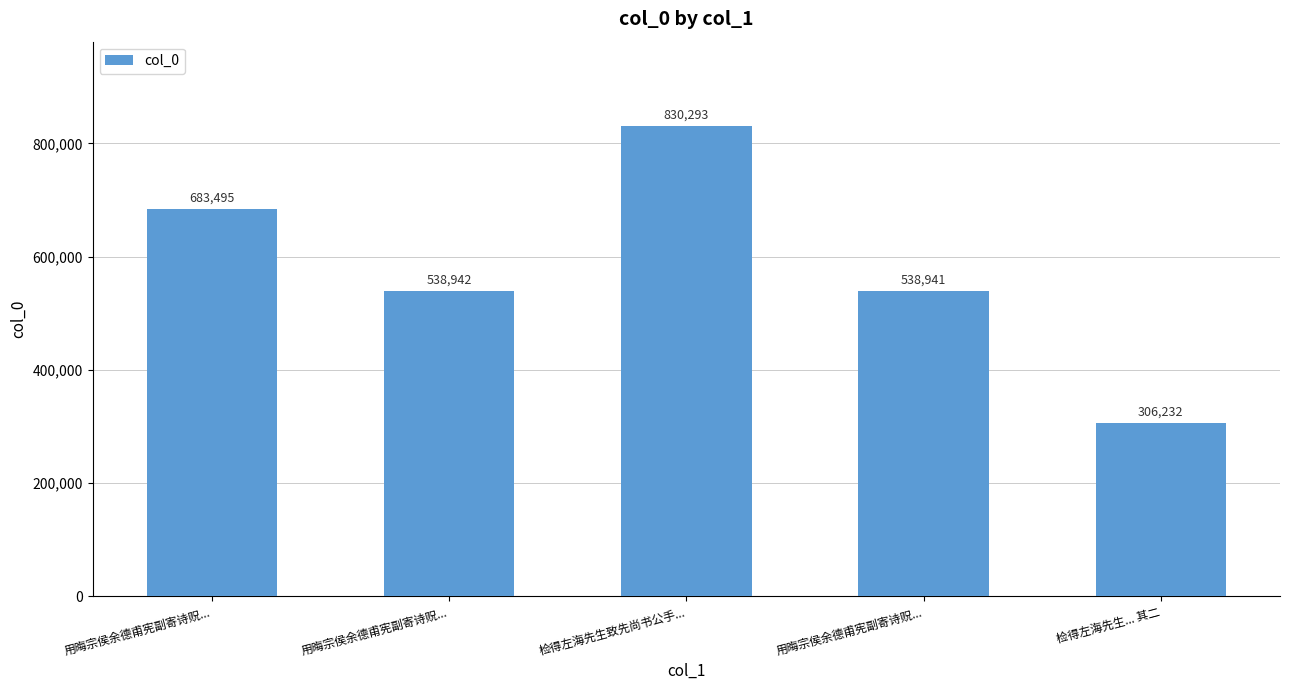

List the labels in order of value, smallest first.

检得左海先生... 其二, 用晦宗侯余德甫宪副寄诗贶..., 用晦宗侯余德甫宪副寄诗贶..., 用晦宗侯余德甫宪副寄诗贶..., 检得左海先生致先尚书公手...